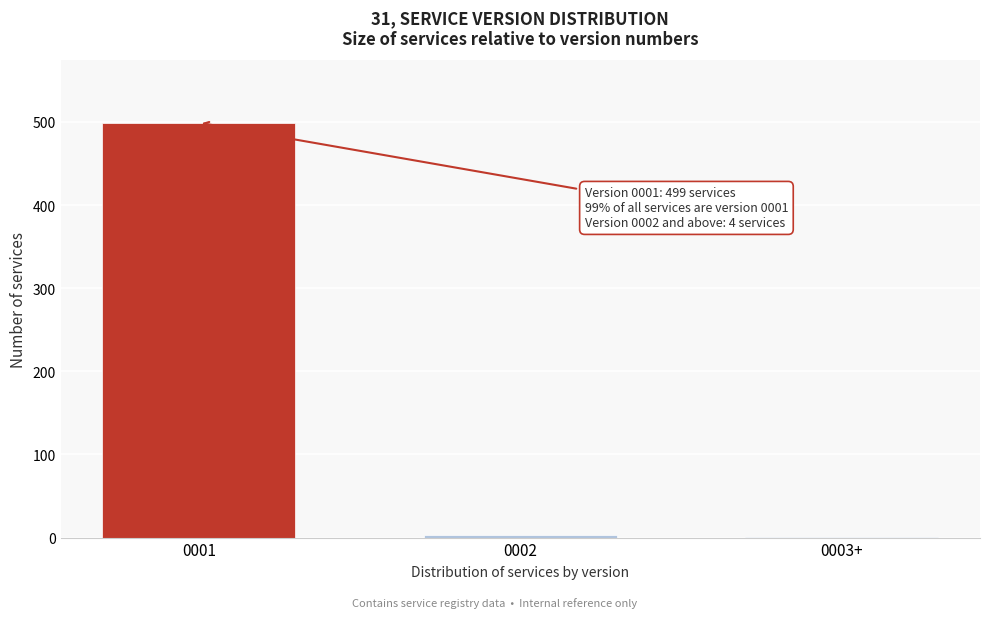

What is the sum of all values?

503